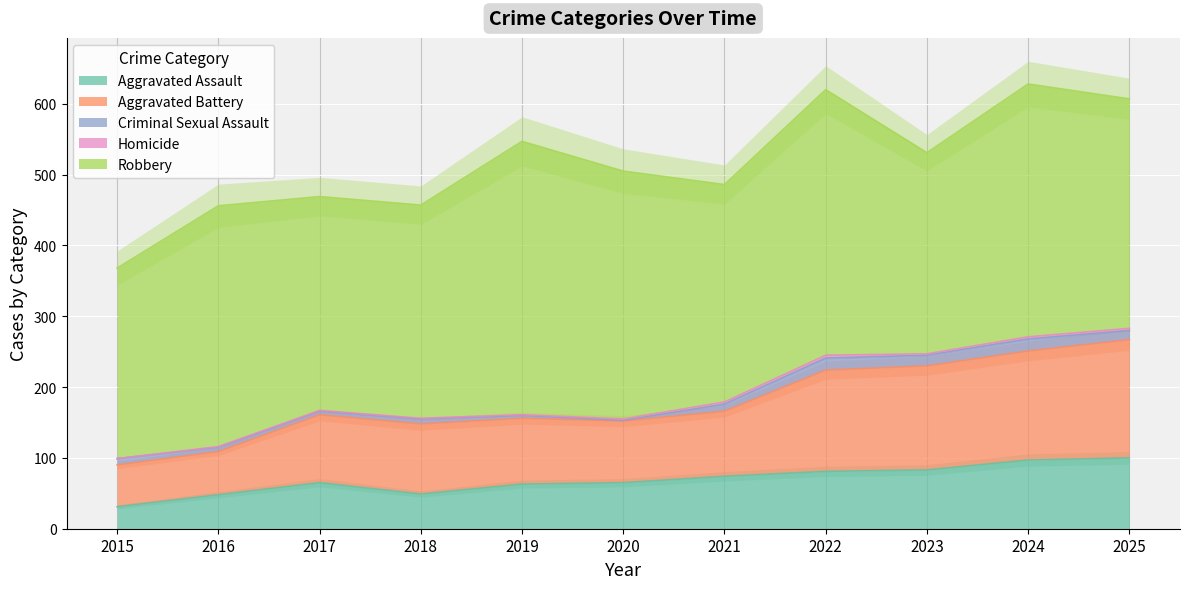

What is the difference between the Homicide values at 2017 and 2024?

2